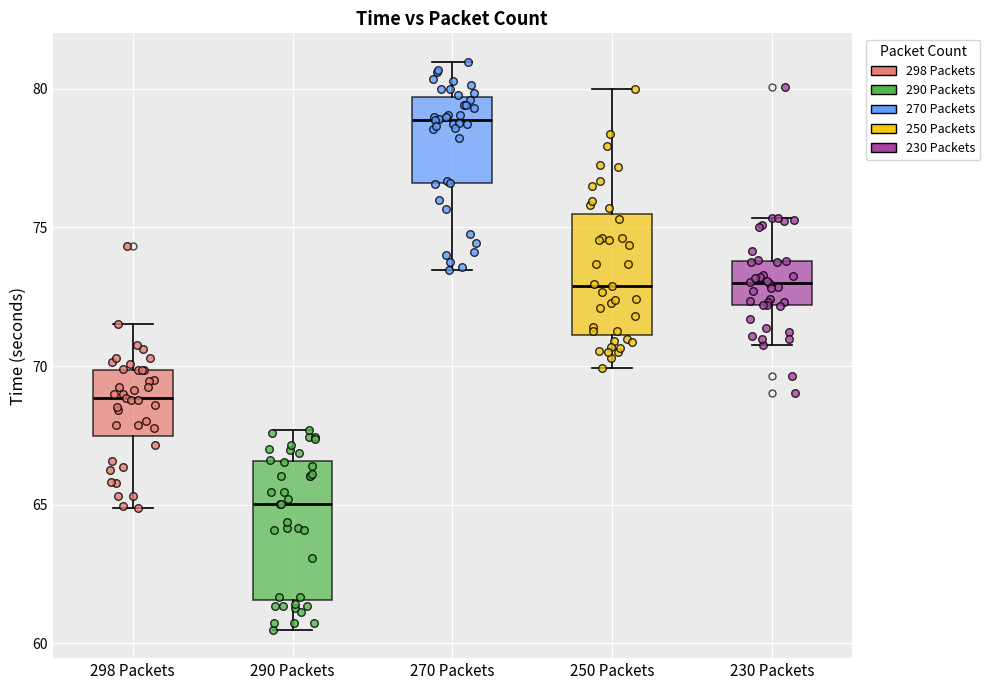

Where is the upper edge of the box for 250 Packets on the y-axis? The values are not printed on the chart, so give them approximately, as read against the axis.

75.5